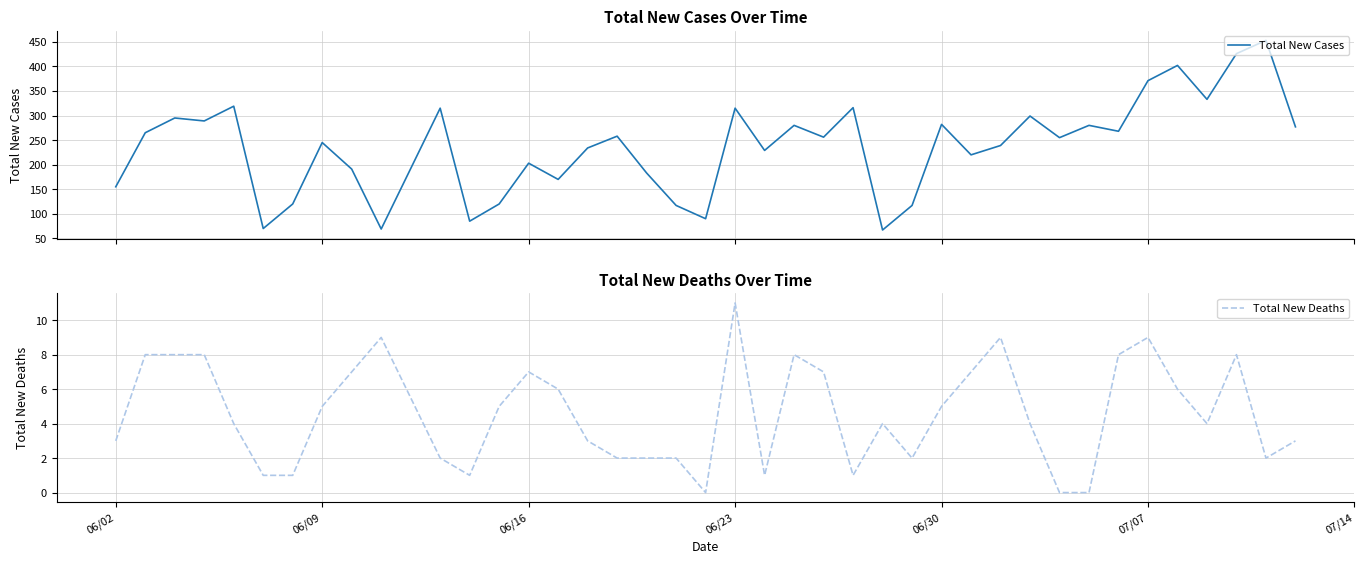

What is the lowest value of the Total New Cases series?

67